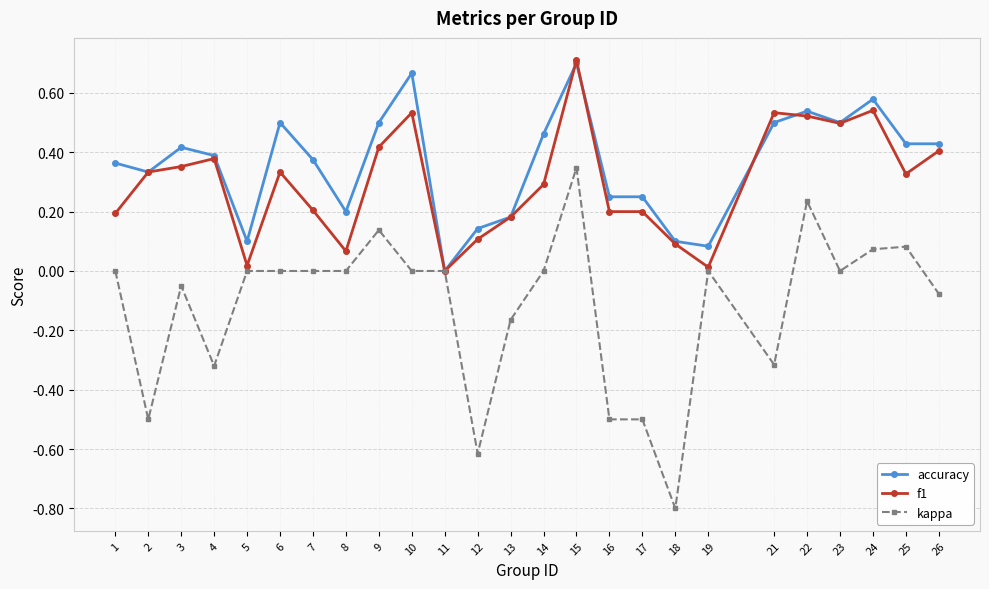

What are all the series names shown in the legend?

accuracy, f1, kappa